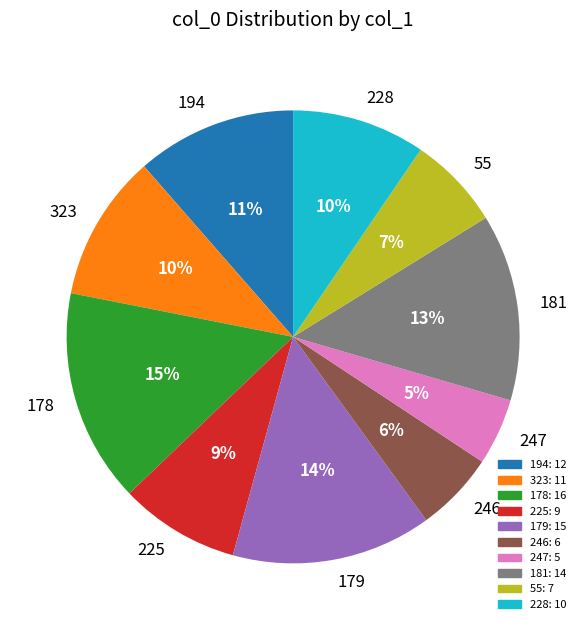

To the nearest percent, what is the difference between the largest and smallest slice percentages?

10%